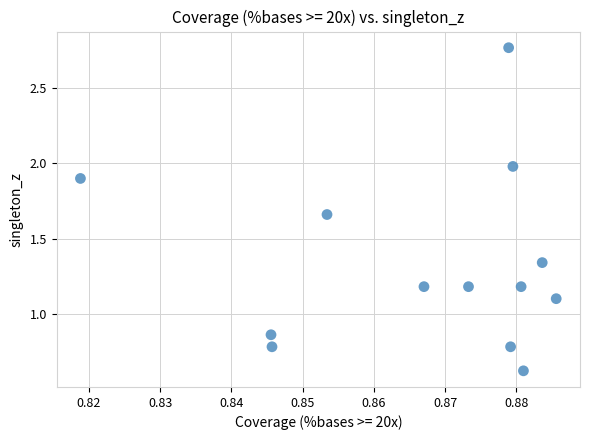

What Y value in the scatter plot is closest to 1?

1.1